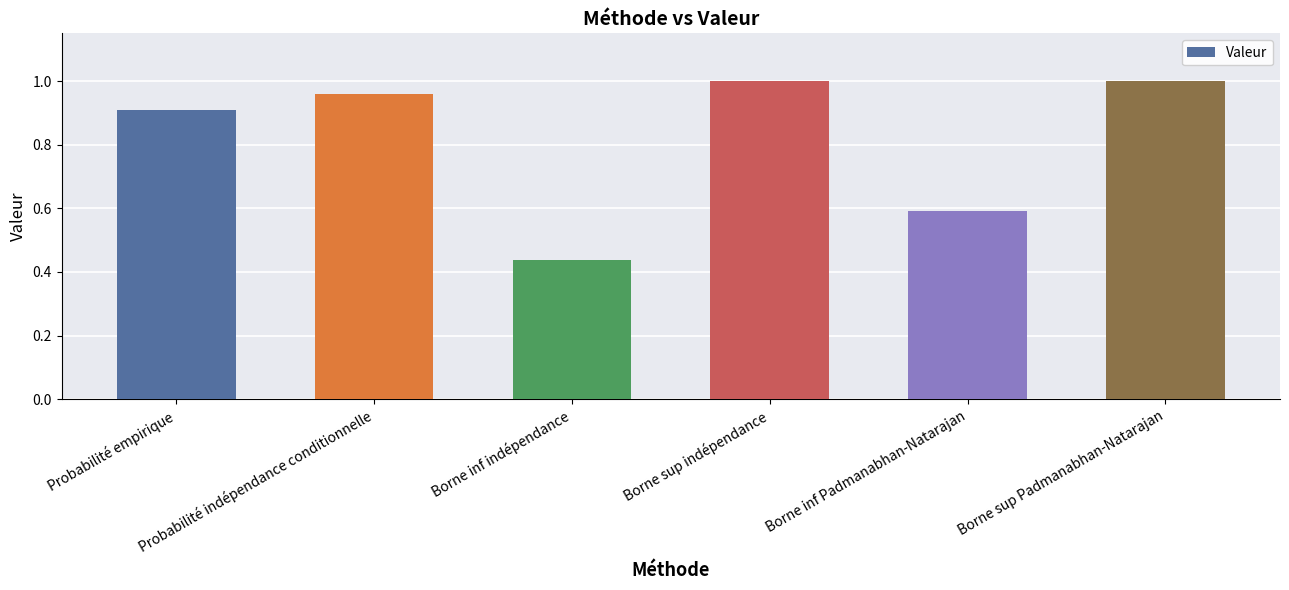

What is the difference between the second highest and minimum values?

0.6